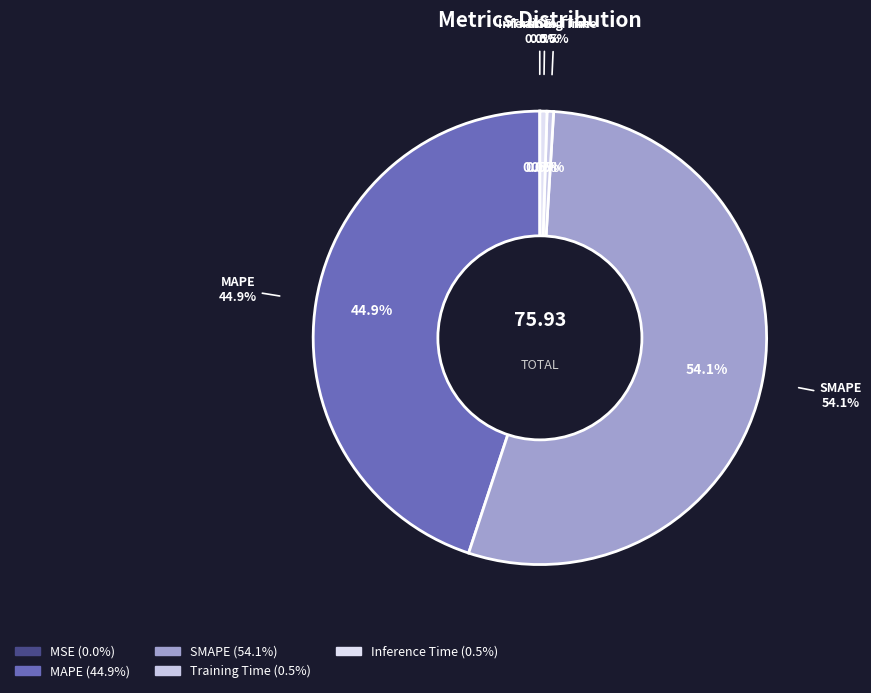

Count the number of slices in the pie.

5